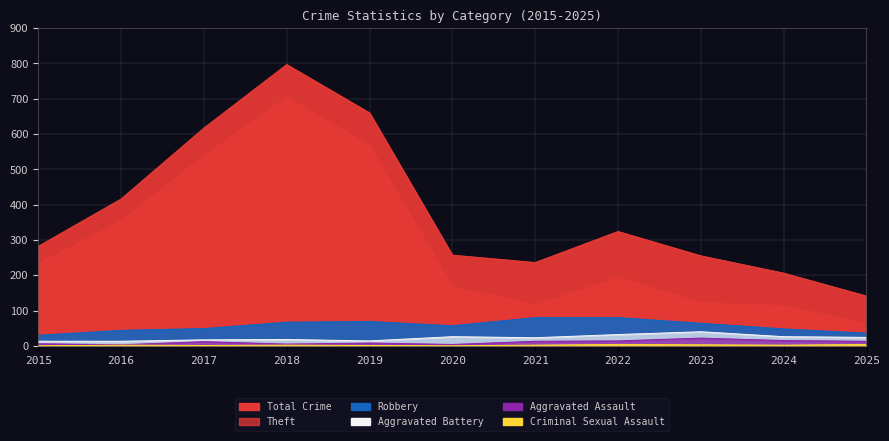

At which category does Aggravated Assault reach its first local peak?

2017